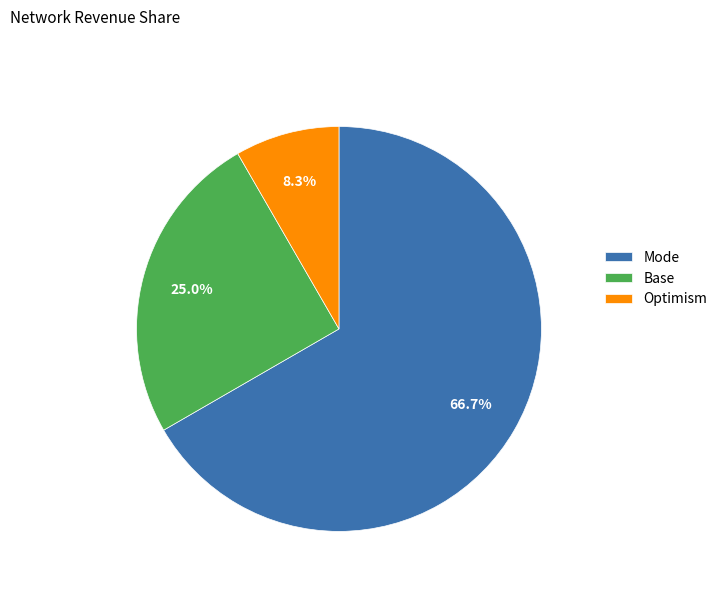

Rank the categories by value from highest to lowest.

Mode, Base, Optimism